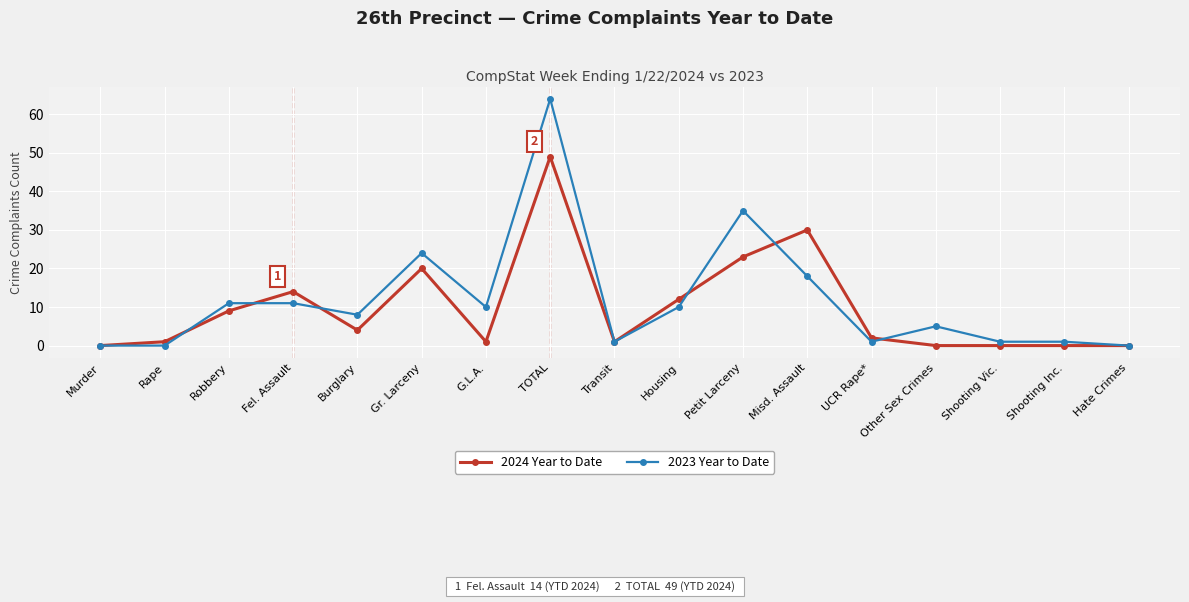

Which series has the largest total across all categories?

2023 Year to Date